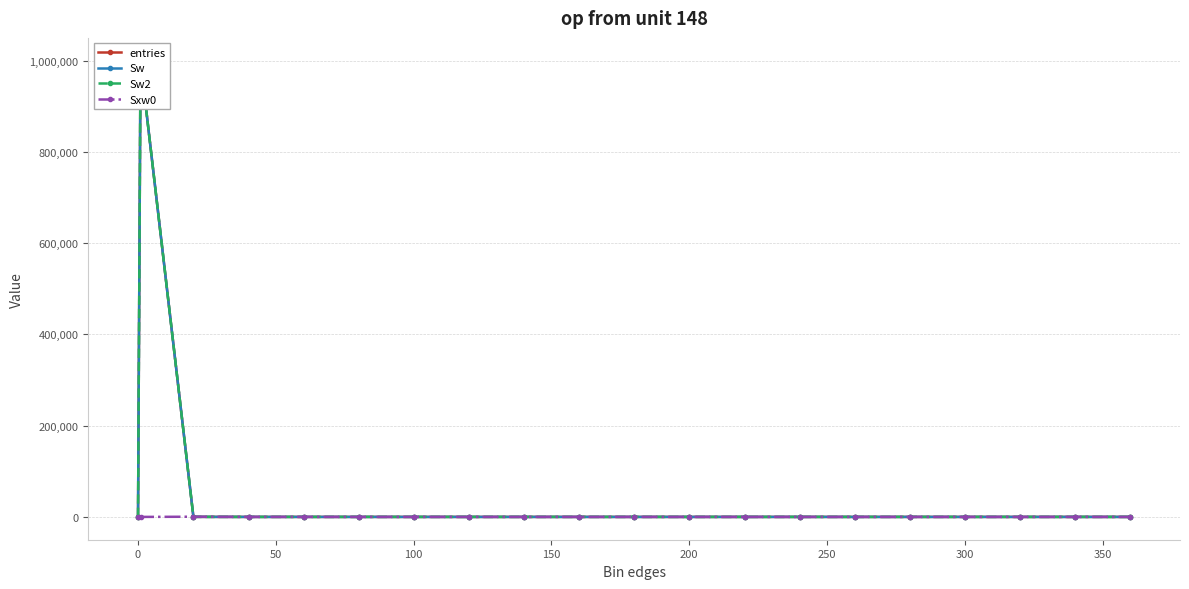

How many values in the Sxw0 series exceed 0?

3